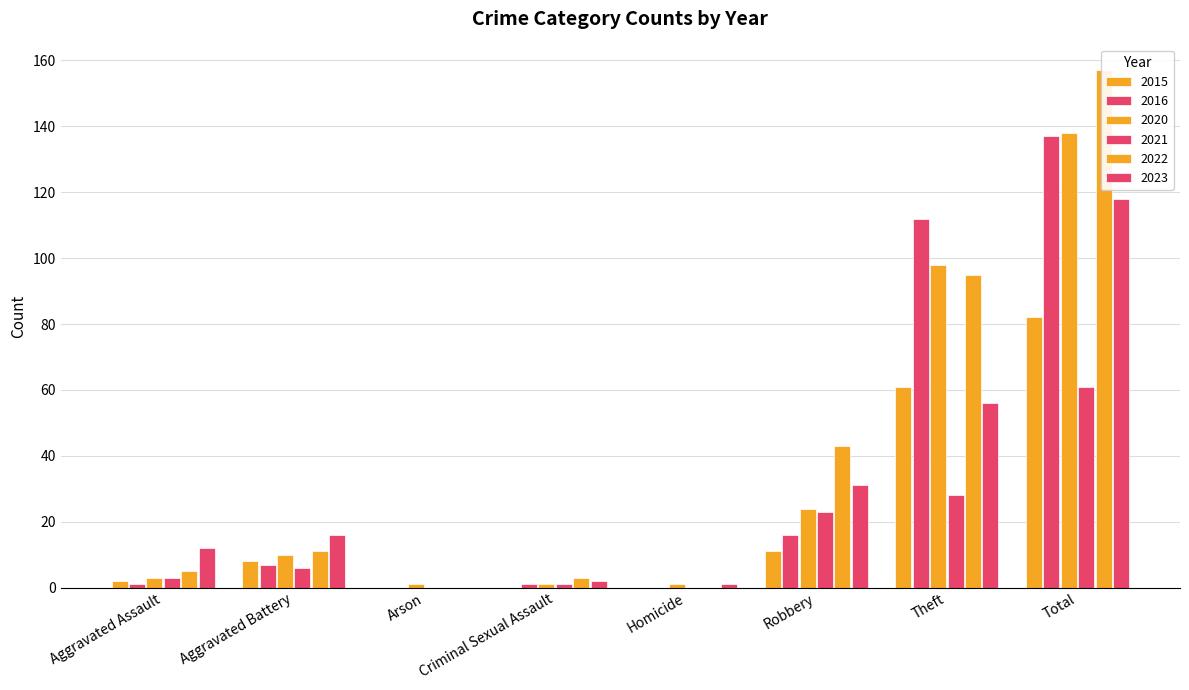

What is the value of the 2023 bar at the 8th from the left?

118